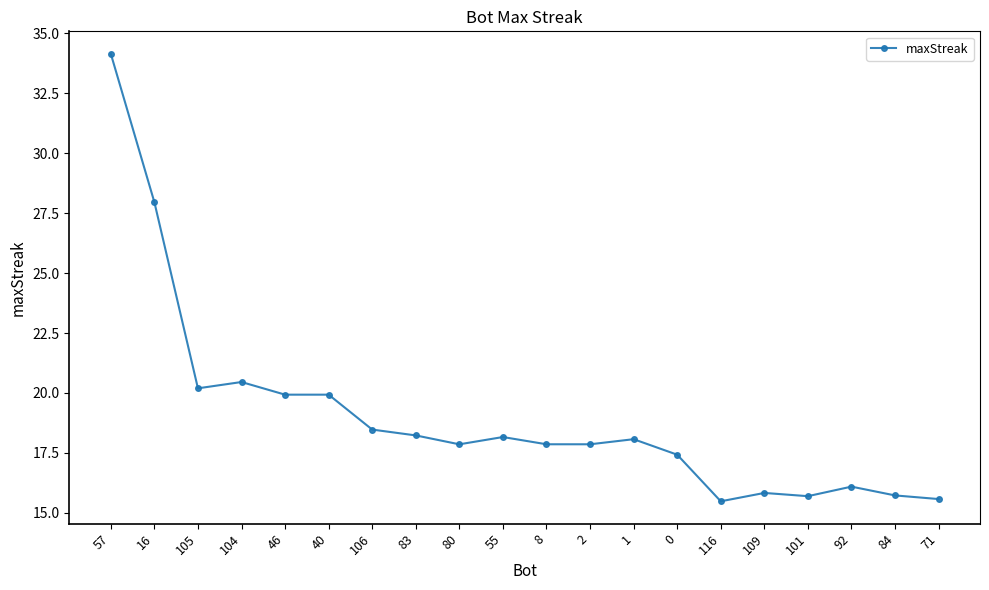

What is the change in value from 1 to 101?

-2.4